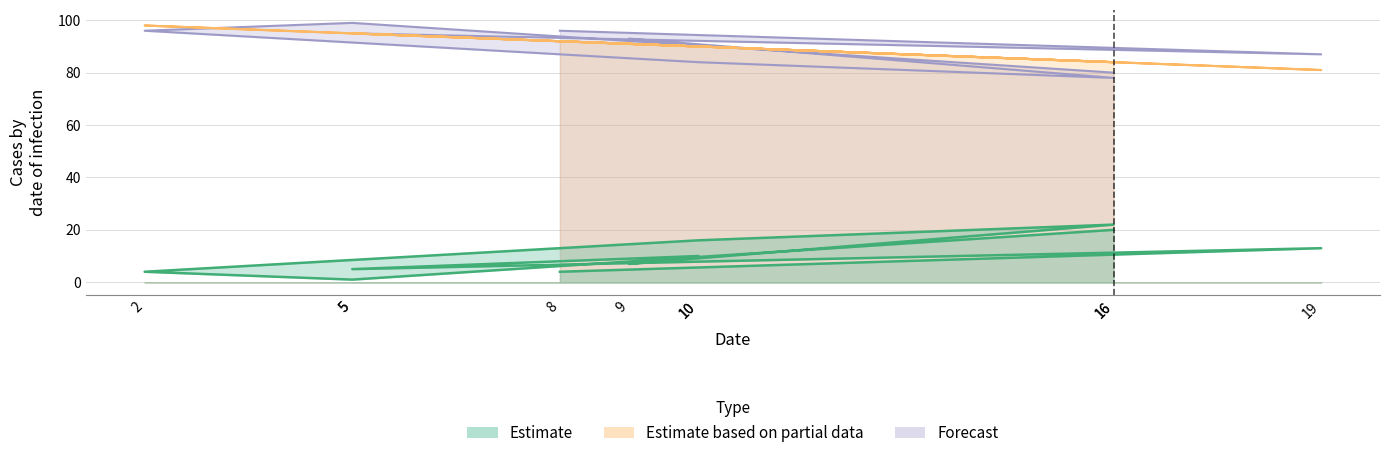

How many series are shown in this chart?

3